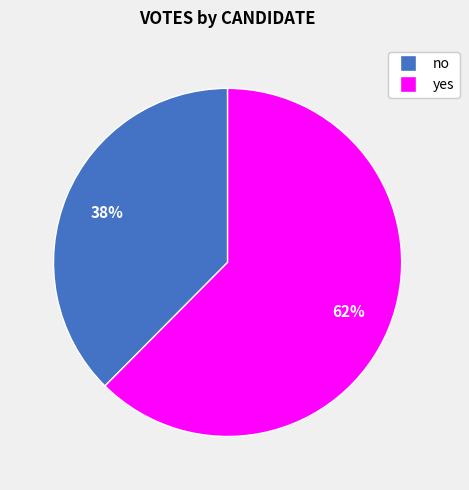

Does yes represent more than half of the total?

Yes